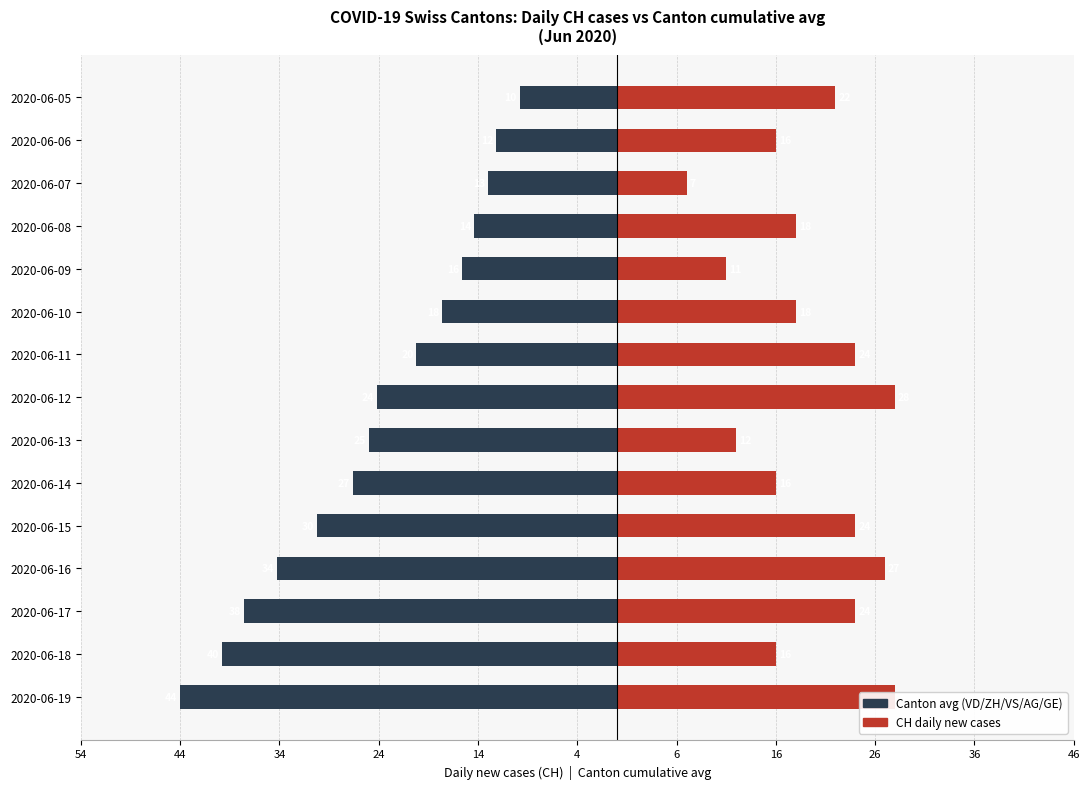

Does the chart contain stacked bars?

No